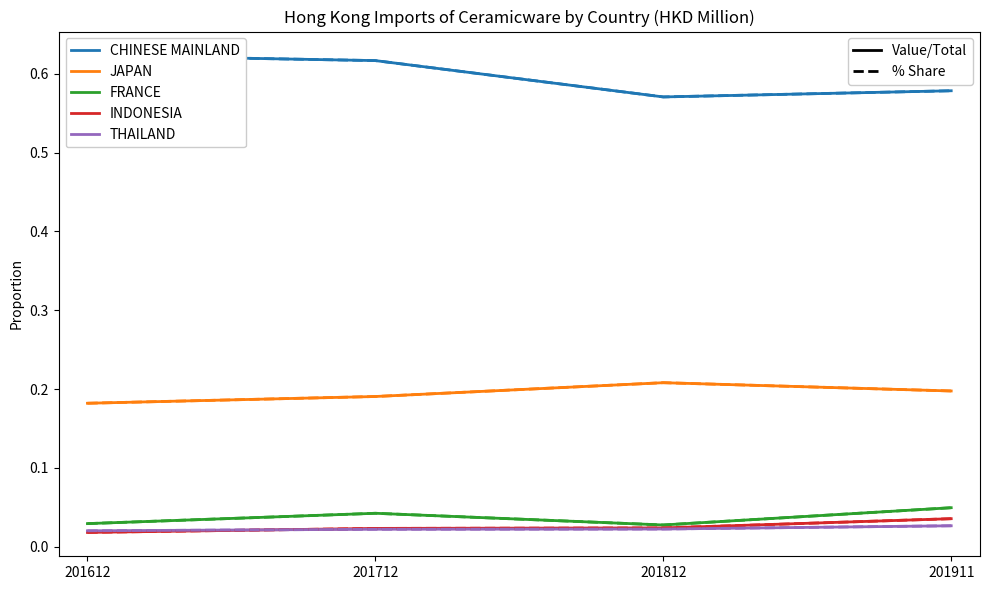

True or false: THAILAND has more than 2 points higher than both neighbors.

False